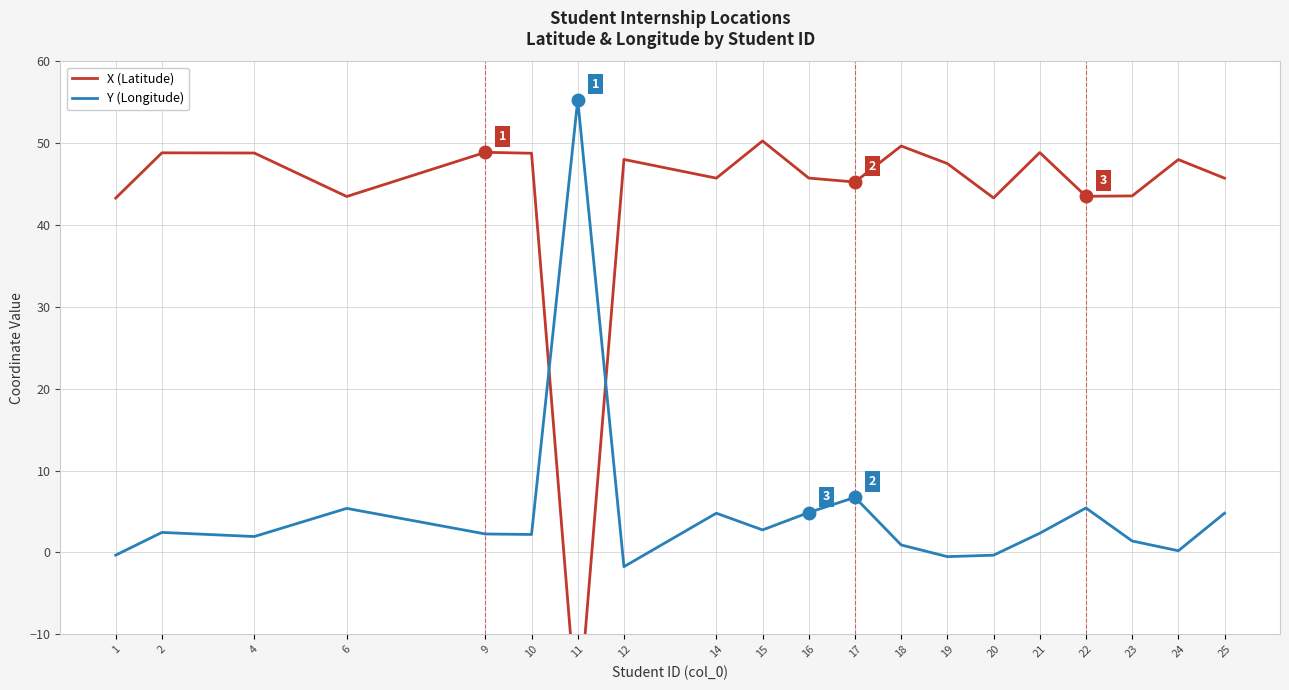

Where does the X (Latitude) series first go above 47?

2